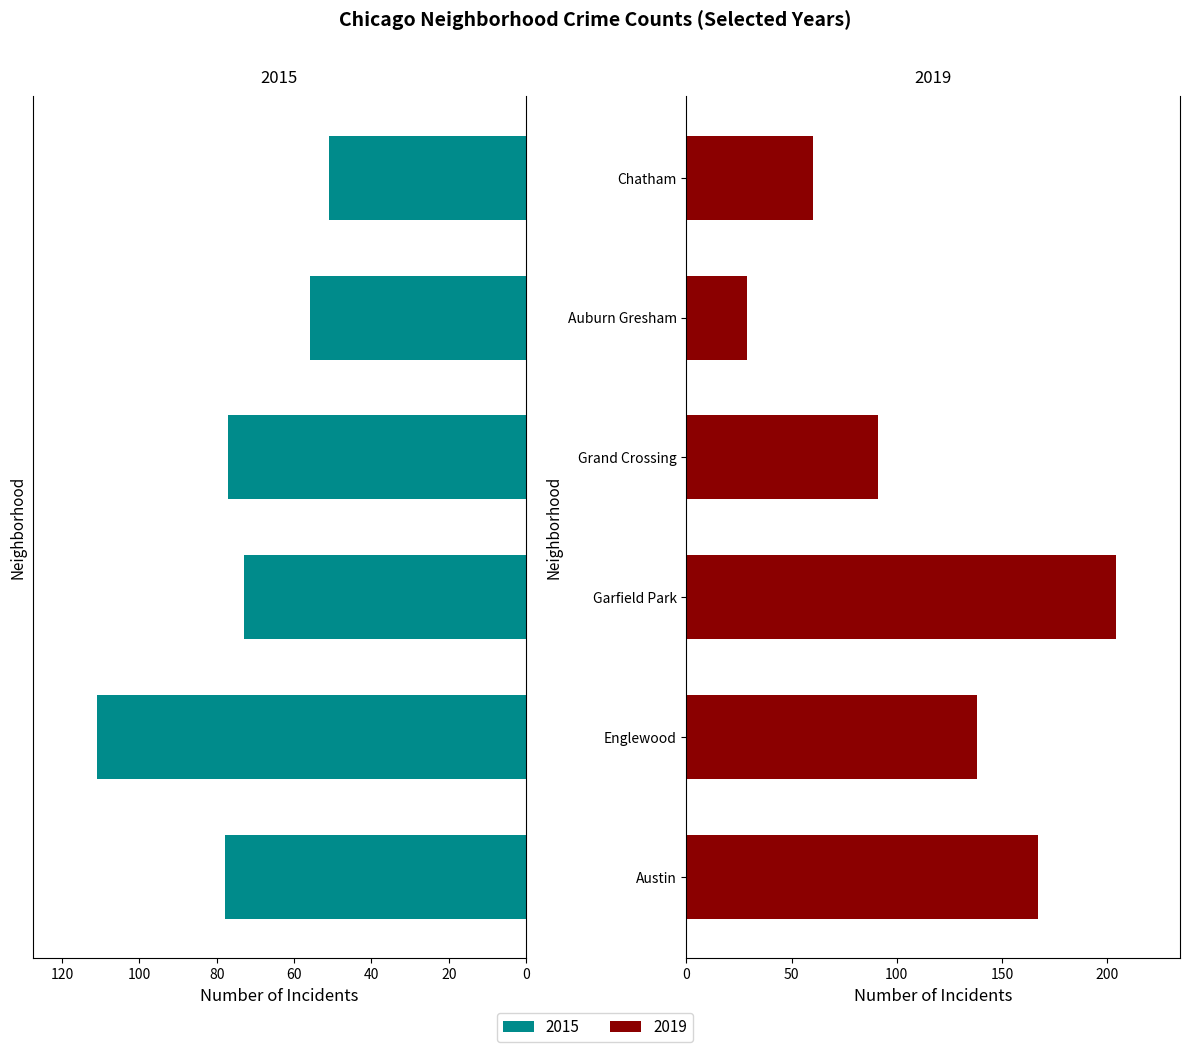

What position from the right is Garfield Park?

4